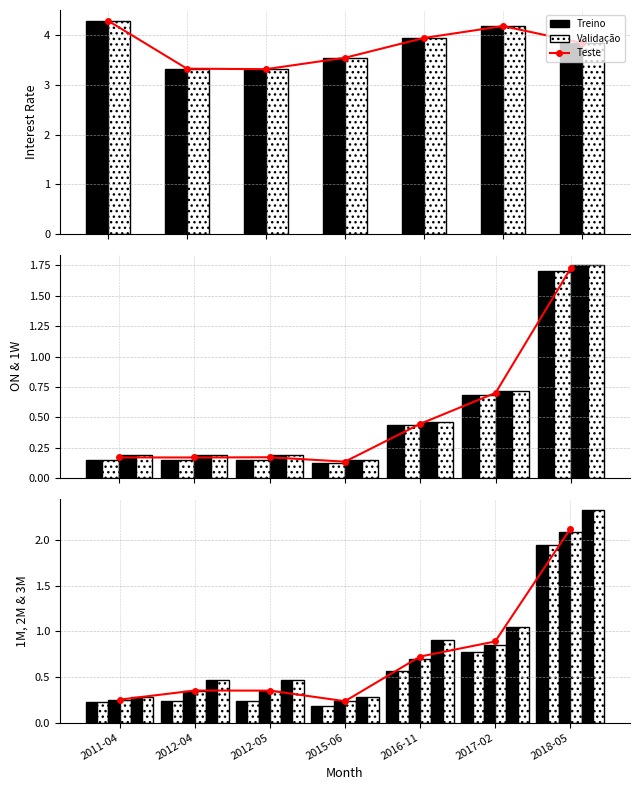

What is the average value of the 3M series?

0.8